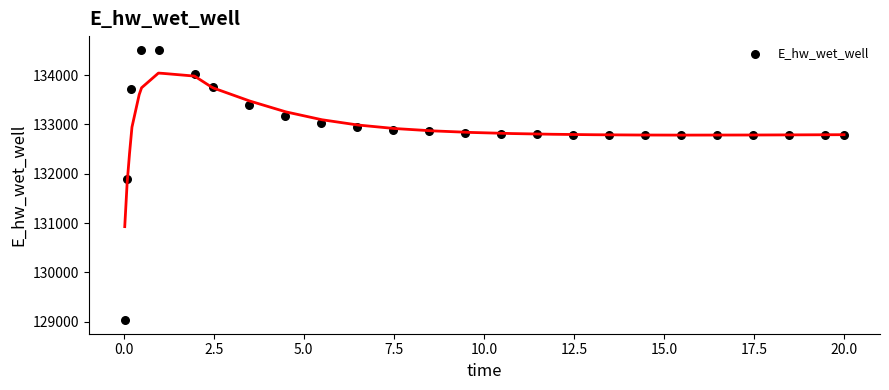

What Y value in the scatter plot is closest to 131773?

131893.2